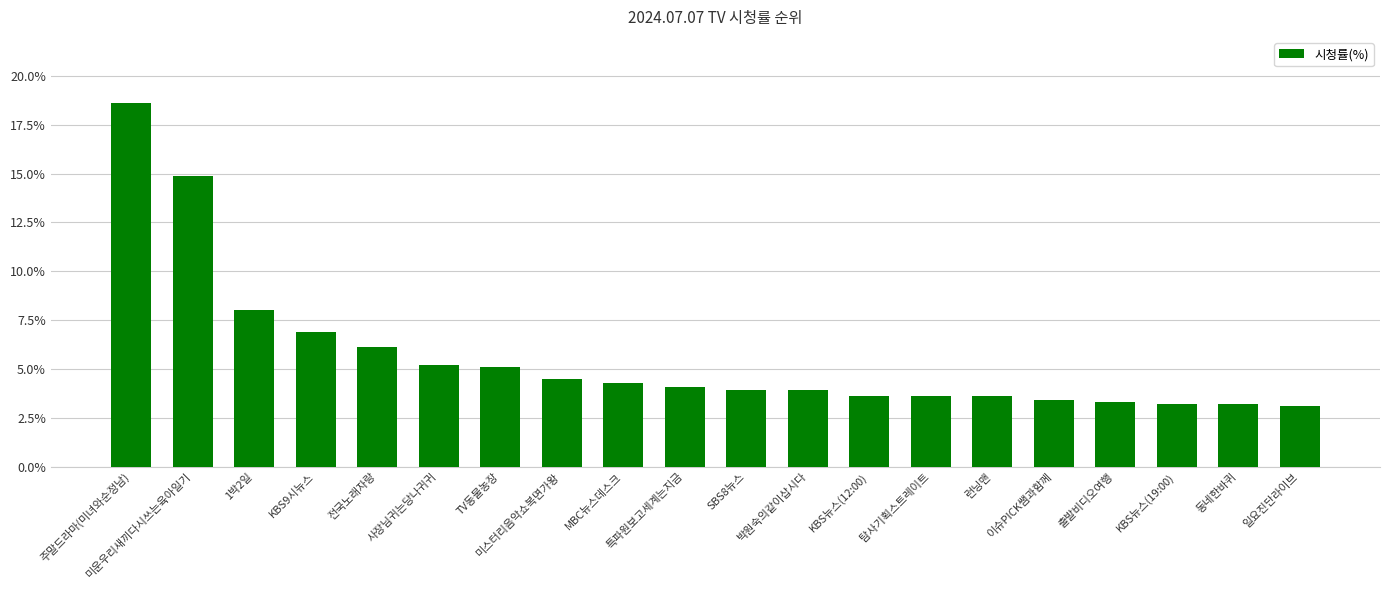

What position from the right is 출발비디오여행?

4